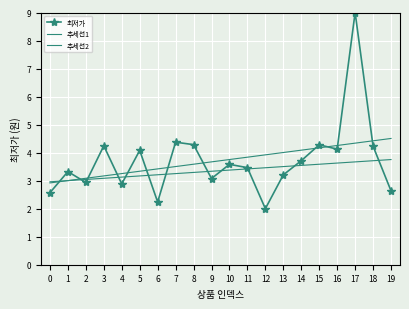

Is this an area chart (filled region under the line)?

No